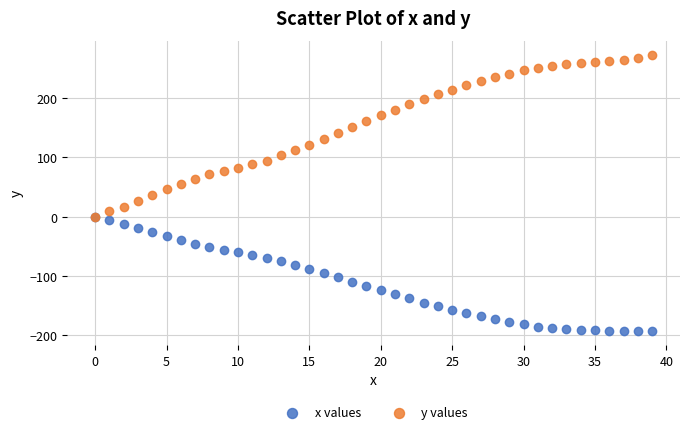

Which series reaches the maximum Y coordinate?

y values